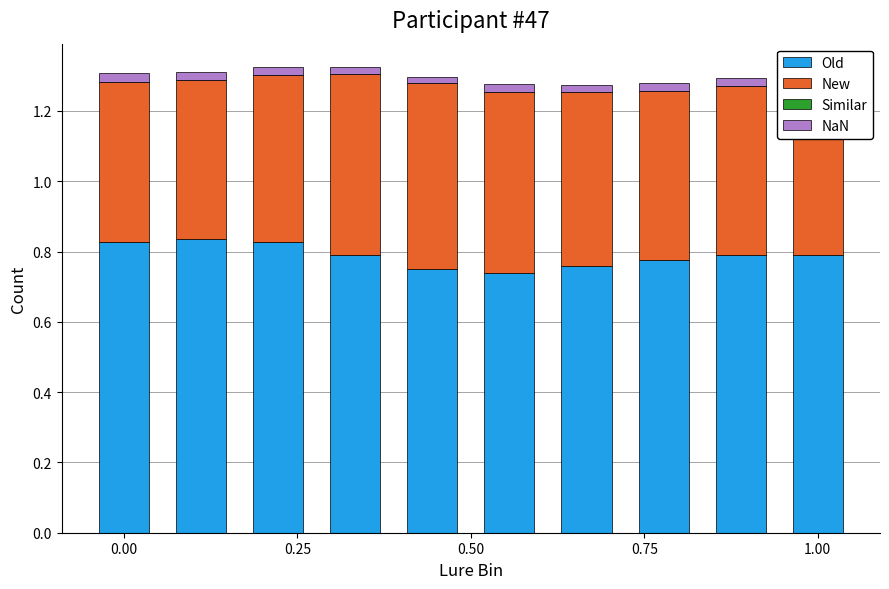

What is the sum of all Old values?

7.9